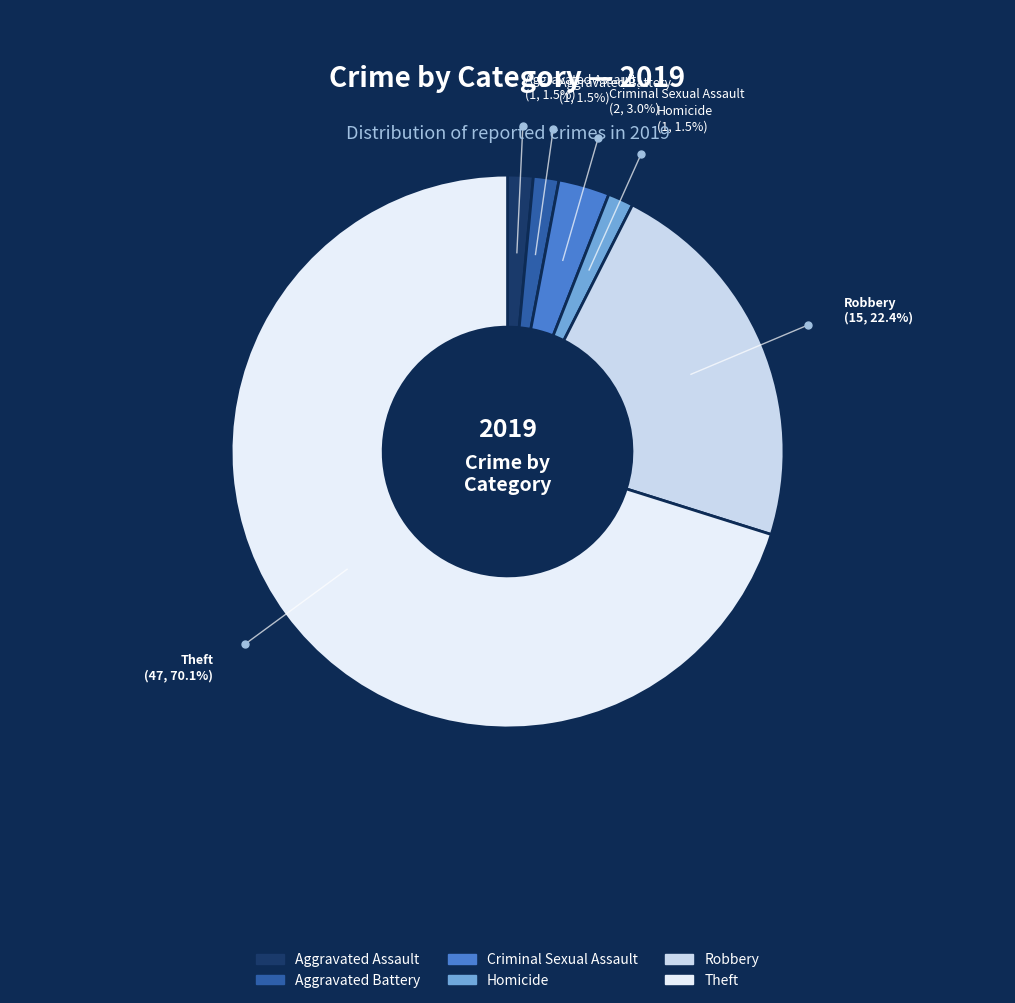

How many segments does this pie chart have?

6